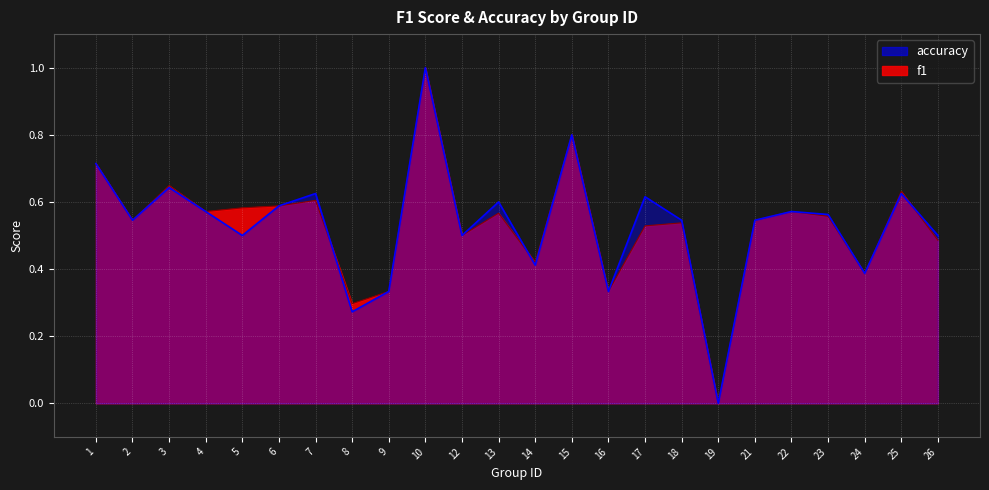

The value of f1 at 24 is 0.6. True or false?

False